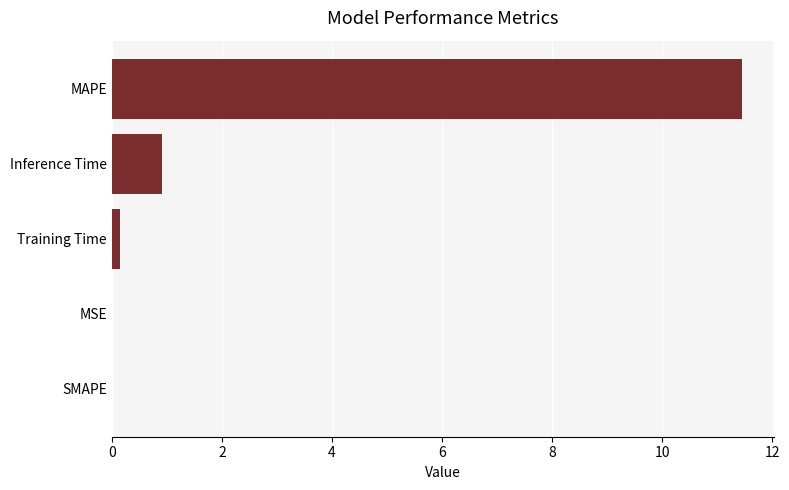

Are the bars grouped side by side (vs. stacked)?

No